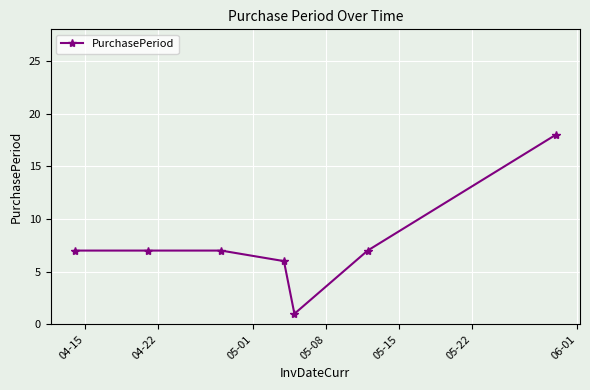

How many lines are shown in the chart?

1